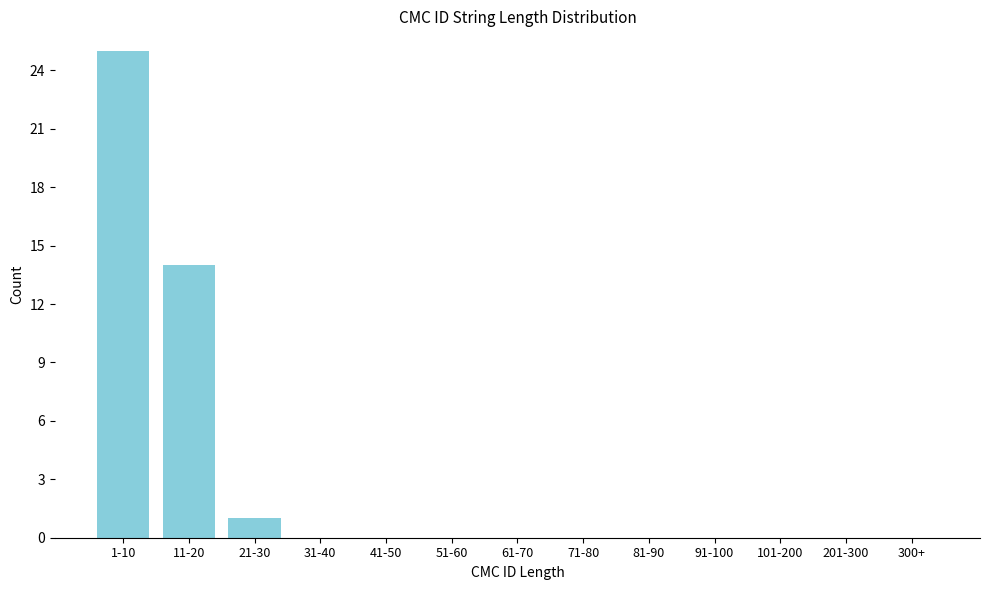

Reading left to right, what are all the values shown in this chart?

1-10=25	11-20=14	21-30=1	31-40=0	41-50=0	51-60=0	61-70=0	71-80=0	81-90=0	91-100=0	101-200=0	201-300=0	300+=0